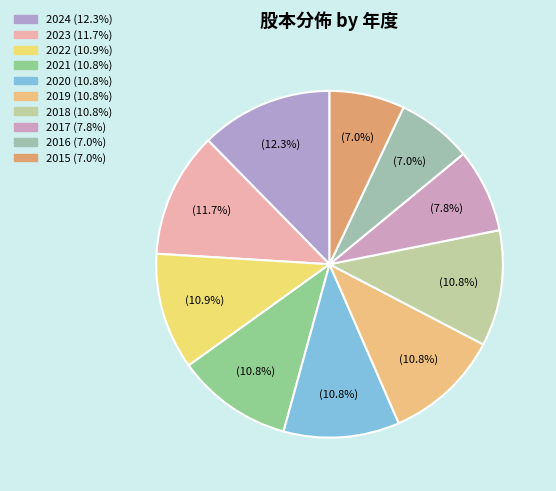

Approximately how many times larger is the value at 2017 compared to 2024?

0.6